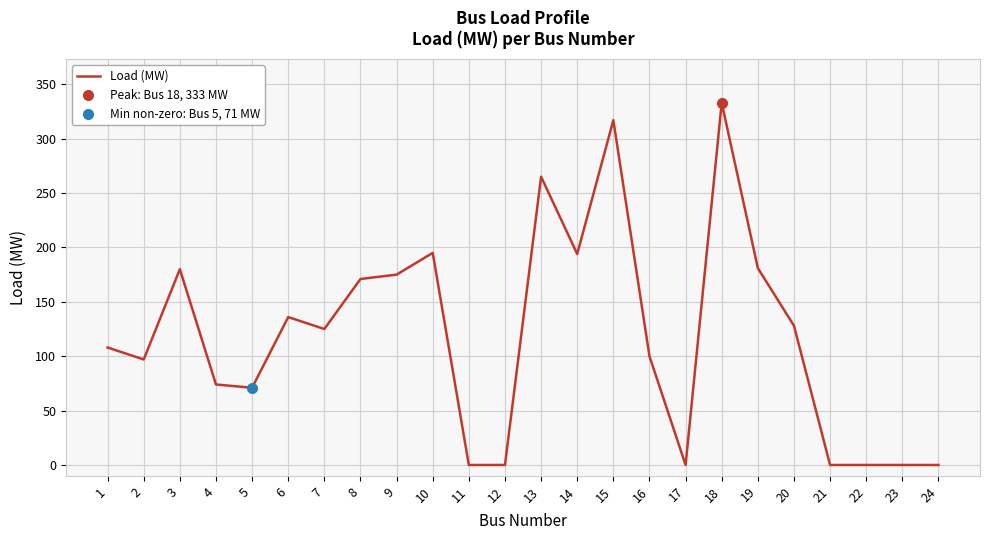

Where is the data nearest to the value 166?

8